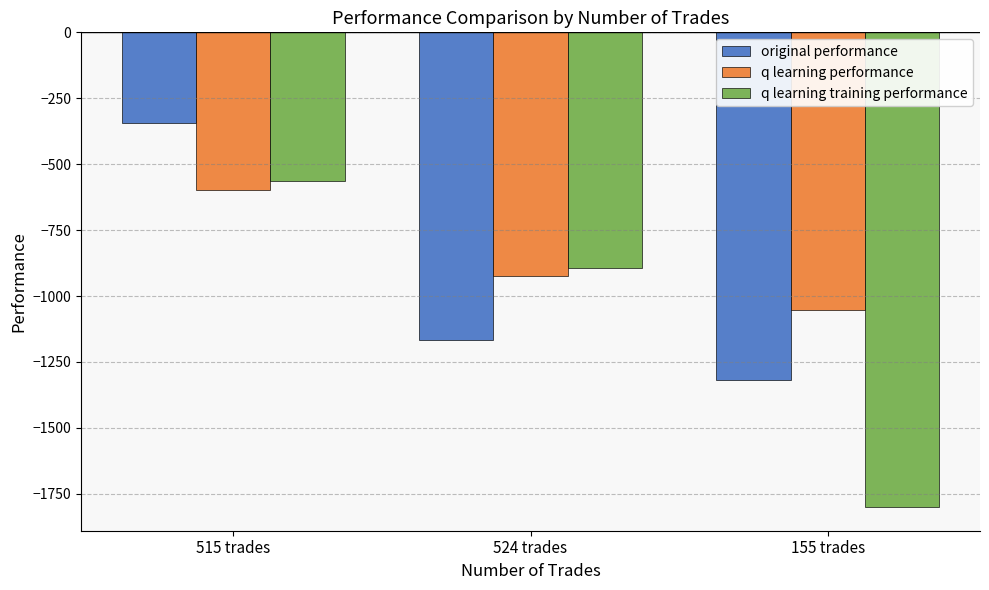

Reading right to left, extract all data points from this chart.

original performance: -1319.7	-1165.8	-344.1
q learning performance: -1054.3	-923.4	-598.1
q learning training performance: -1800.0	-894.6	-563.6